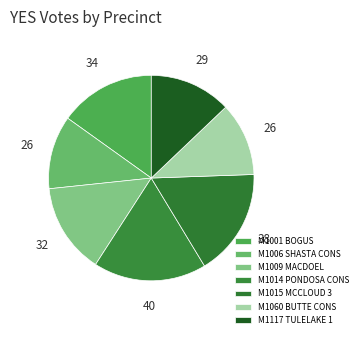

What is the change in value from M1006 SHASTA CONS to M1009 MACDOEL?

+6